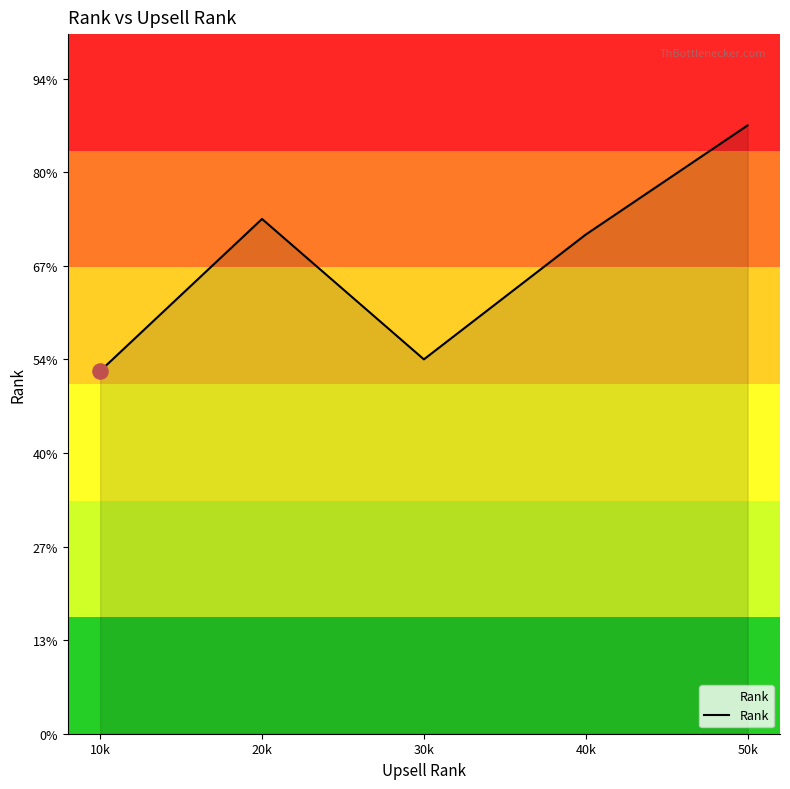

Approximately how many times larger is the value at 40k compared to 20k?

1.0